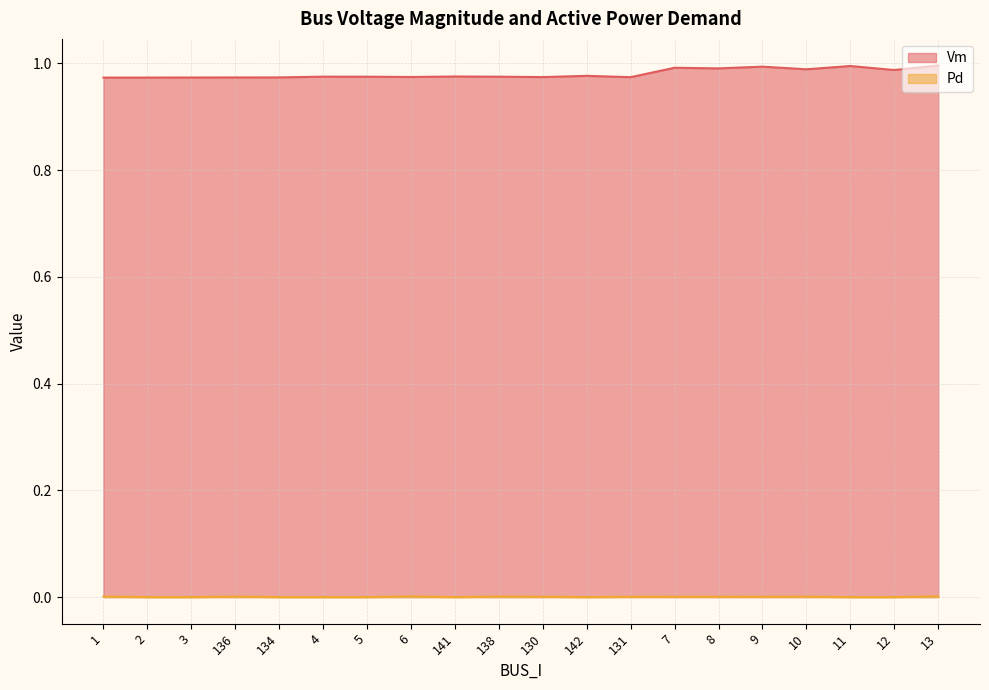

What position from the right is 138?

11